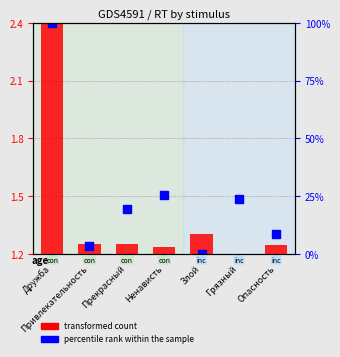

Which series has the largest Y range (max minus min)?

transformed count